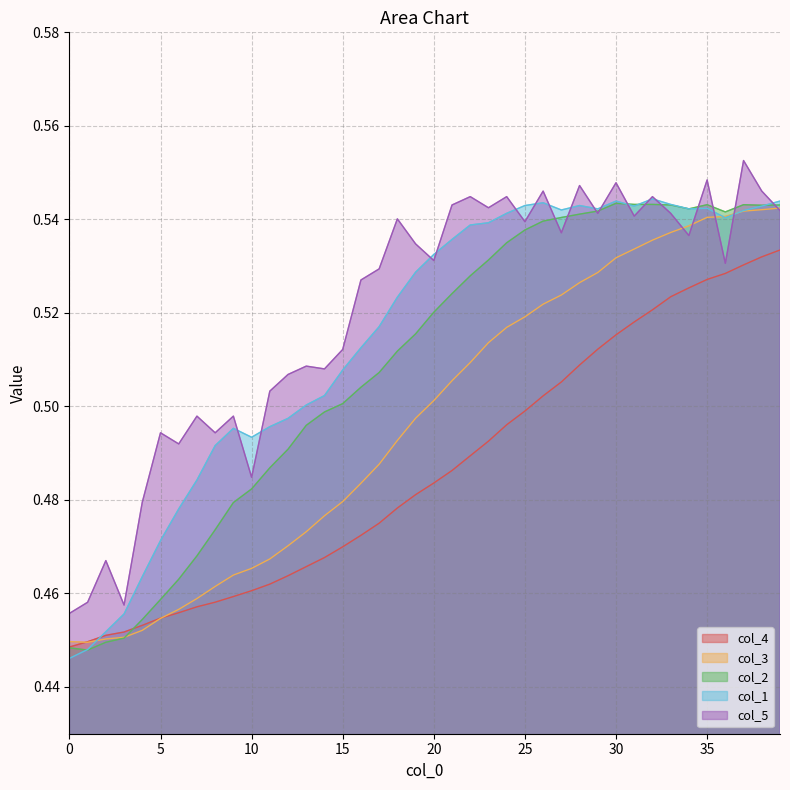

List the series in order of their overall mean, lowest first.

col_4, col_3, col_2, col_1, col_5